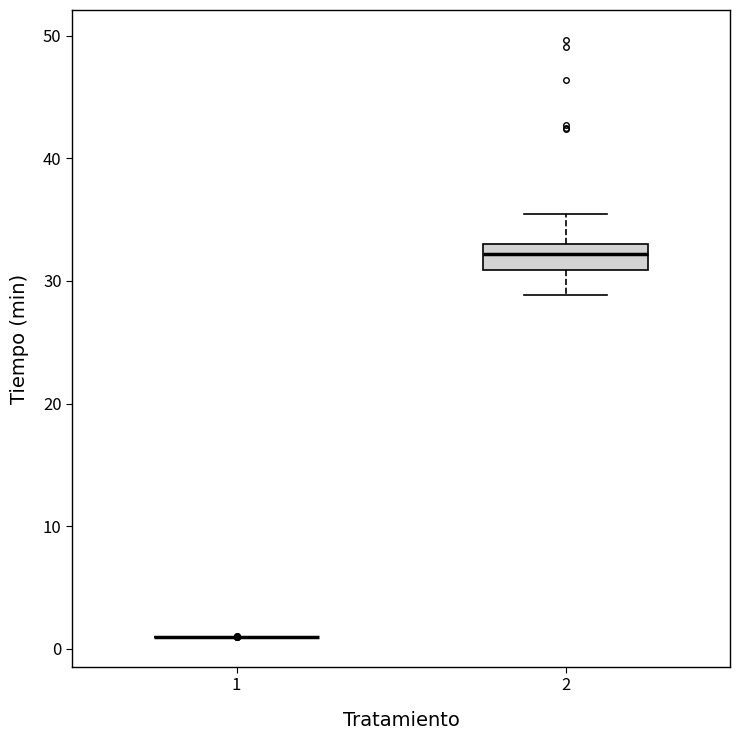

Comparing the boxes themselves (not the whiskers), which one is the tallest?

2